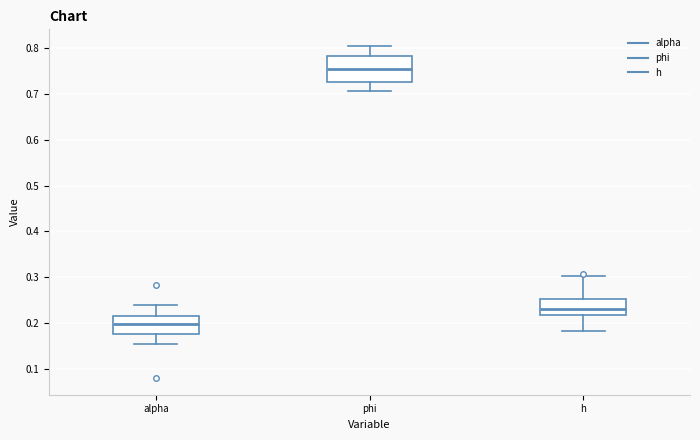

Reading left to right, transcribe this box plot: for each box, give where its median line is, the range the box spans, and where its two whiskers end, as read against the y-axis. The values are not printed on the chart, so give them approximately, as read against the axis.

alpha: median 0.20, box 0.18 to 0.22, whiskers 0.15 to 0.24
phi: median 0.75, box 0.73 to 0.78, whiskers 0.71 to 0.81
h: median 0.23, box 0.22 to 0.25, whiskers 0.18 to 0.30